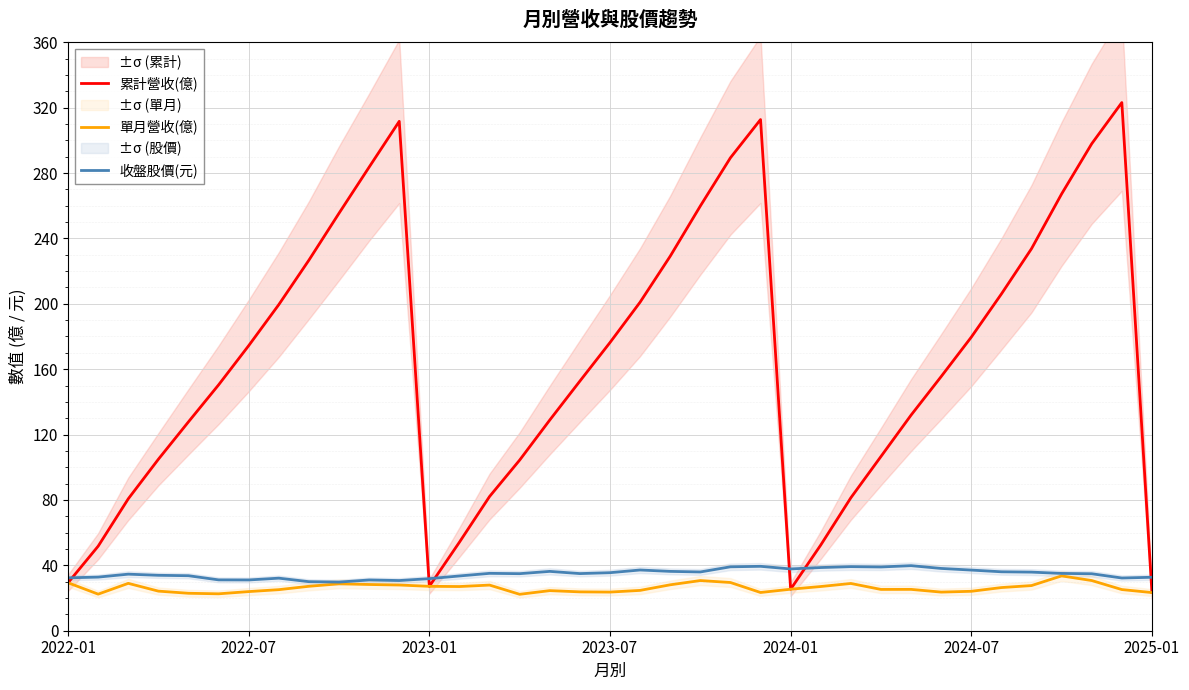

How many values in the 收盤股價(元) series exceed 34?

22